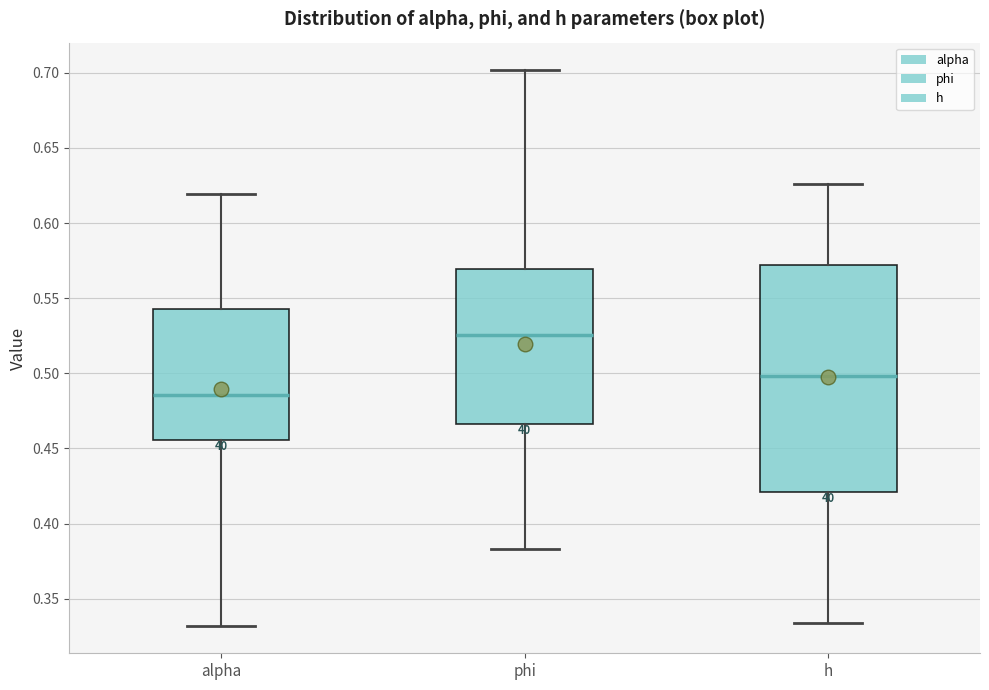

Where does the lower whisker of the box for alpha end on the y-axis? The values are not printed on the chart, so give them approximately, as read against the axis.

0.330